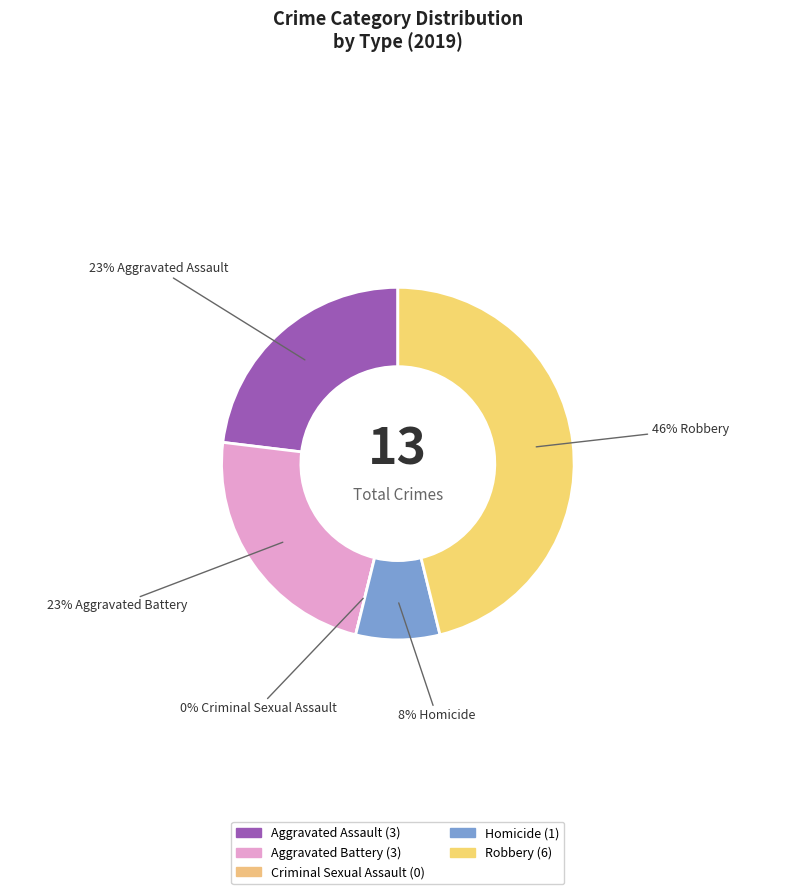

To the nearest percent, what is the difference between the largest and smallest slice percentages?

46%